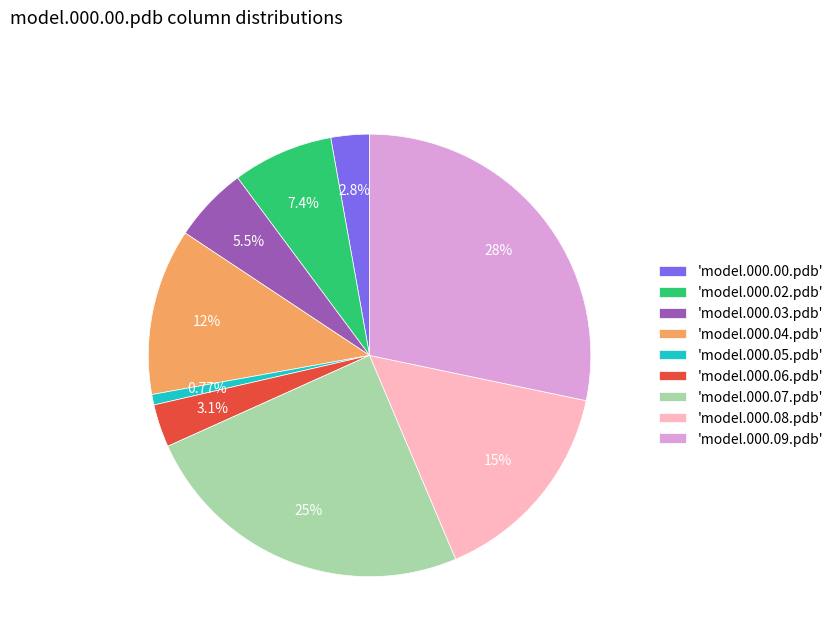

What is the largest slice in the pie chart?

'model.000.09.pdb'